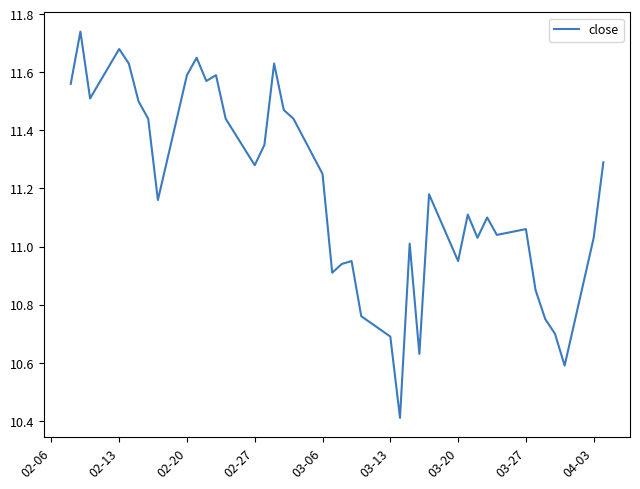

What is the smallest value displayed?

10.4